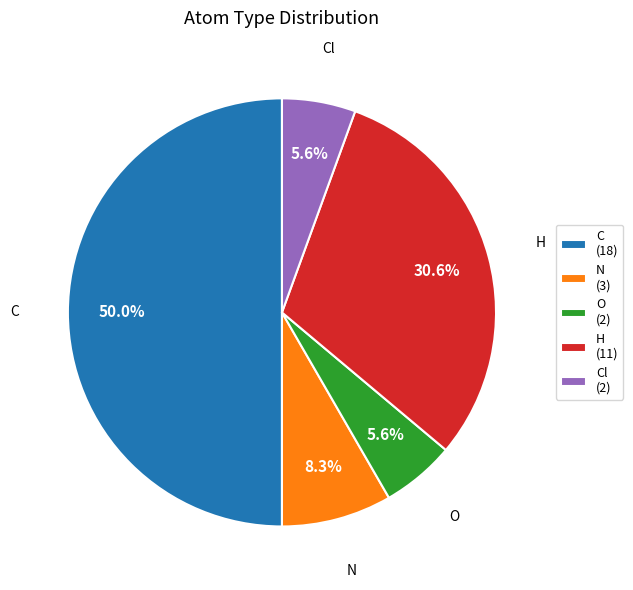

To the nearest percent, what is the average slice percentage?

20%